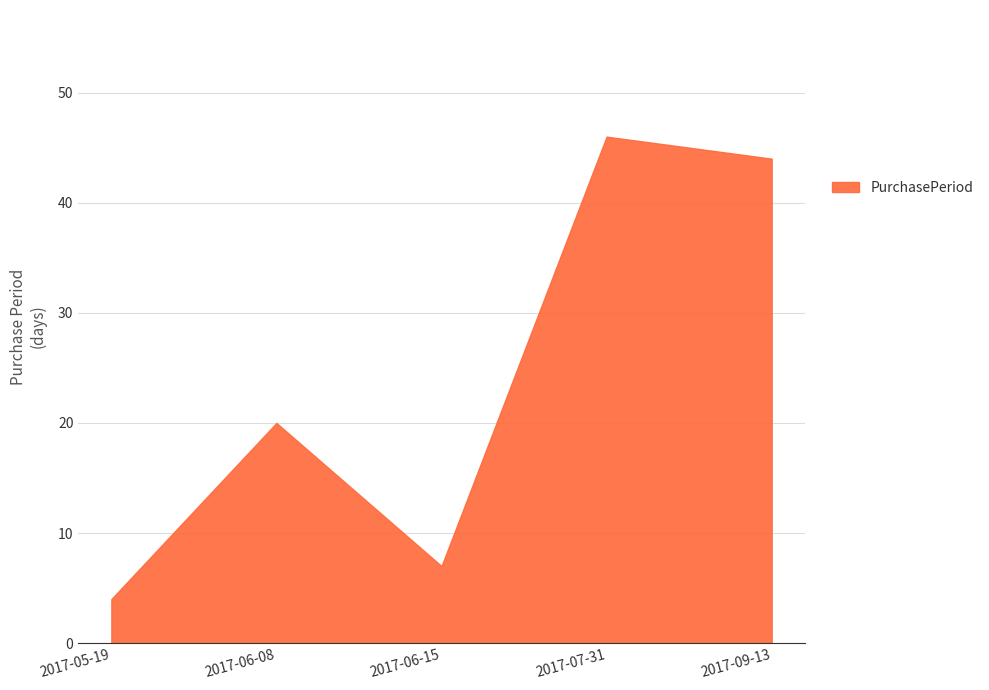

At which category does the data reach its first local peak?

2017-06-08